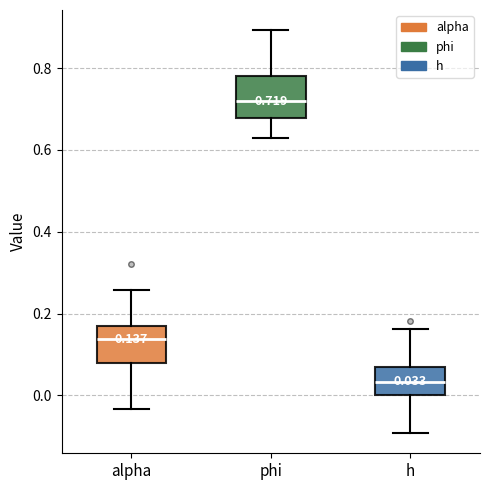

Which box's median line is the highest?

phi